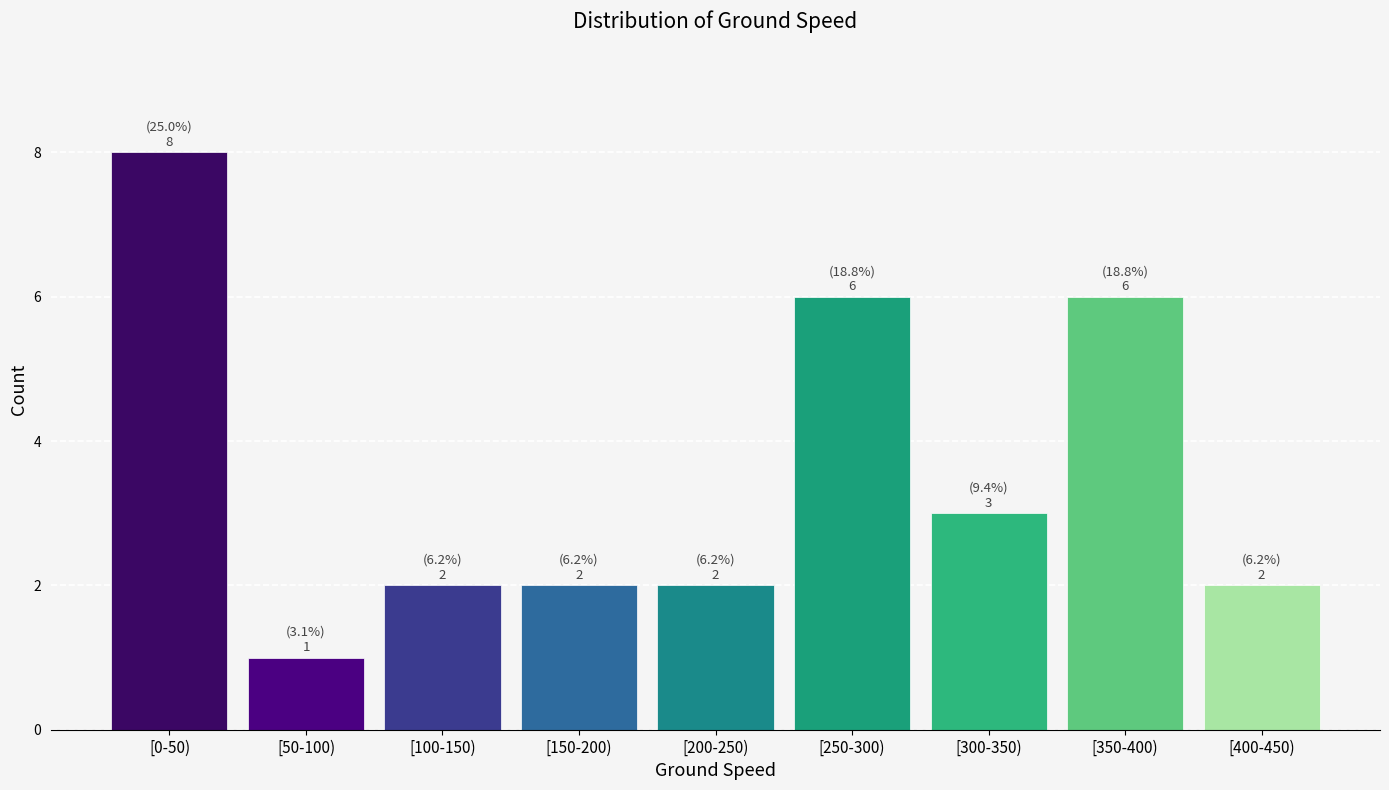

Reading left to right, list all the values displayed in this chart.

8	1	2	2	2	6	3	6	2